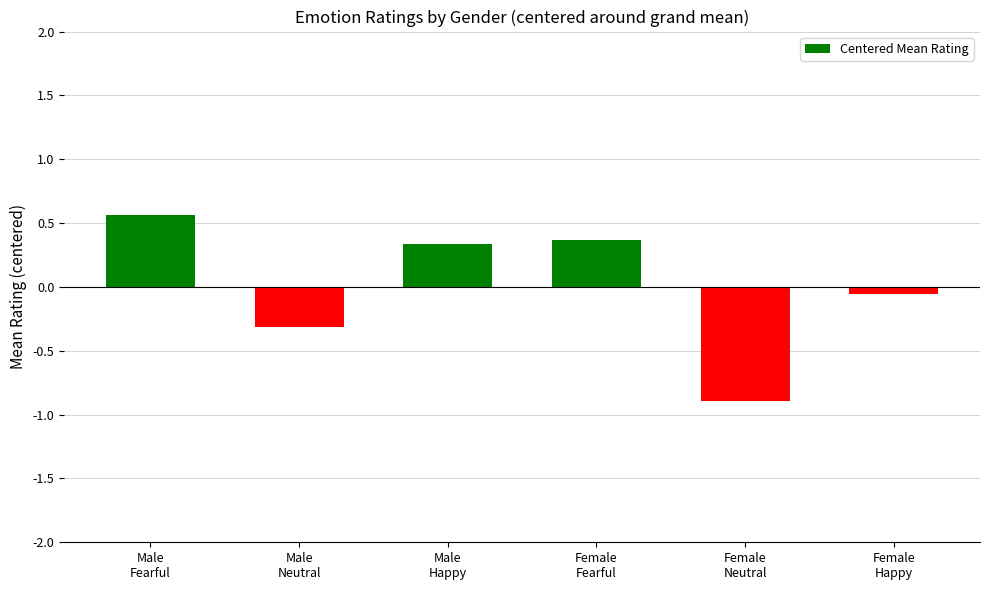

List the labels in order of value, smallest first.

Female
Neutral, Male
Neutral, Female
Happy, Male
Happy, Female
Fearful, Male
Fearful